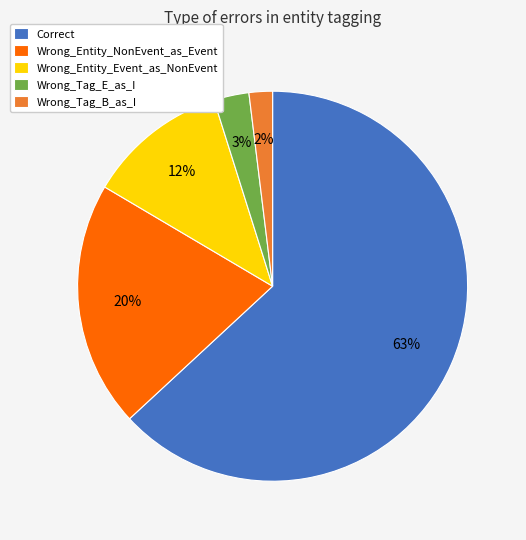

The Wrong_Entity_Event_as_NonEvent slice represents 12% of the pie. True or false?

True